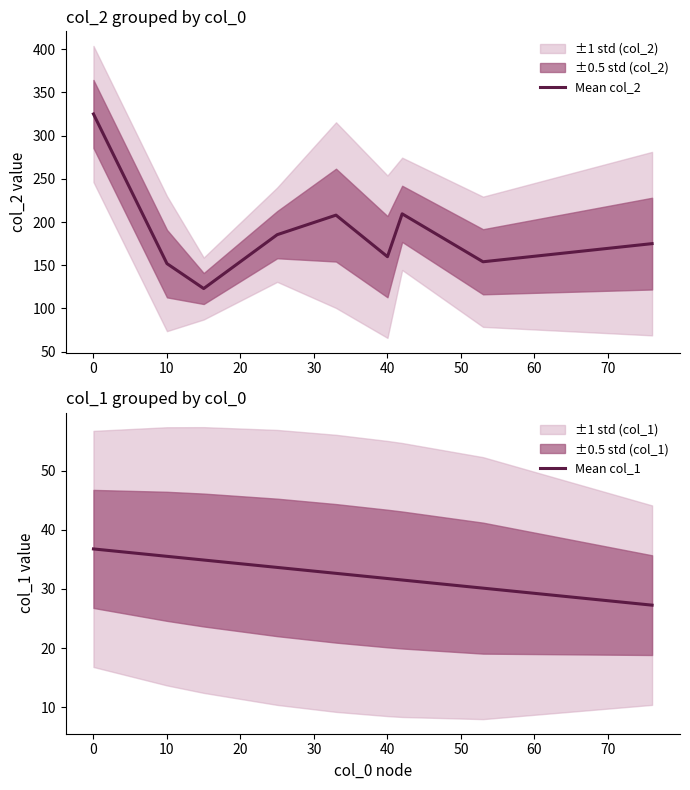

How many categories are shown in the chart?

9